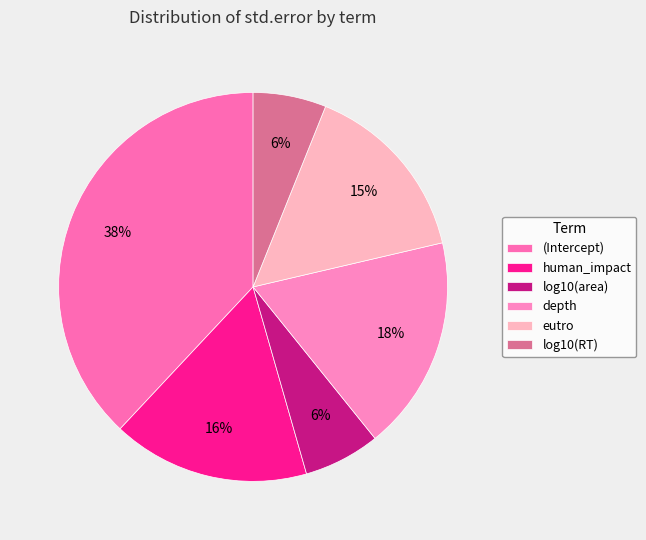

What is the smallest slice in the pie chart?

log10(RT)